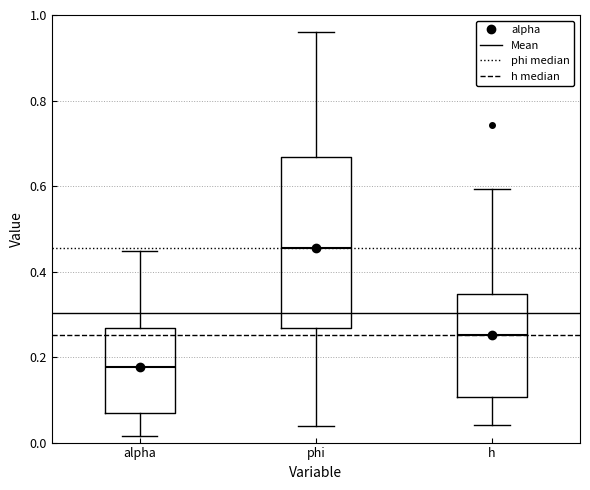

Reading left to right, read every box against the y-axis: the position of its median line, the range the box covers, and the ends of its whiskers. The values are not printed on the chart, so give them approximately, as read against the axis.

alpha: median 0.18, box 0.06 to 0.26, whiskers 0.02 to 0.44
phi: median 0.46, box 0.26 to 0.66, whiskers 0.04 to 0.96
h: median 0.26, box 0.10 to 0.34, whiskers 0.04 to 0.60